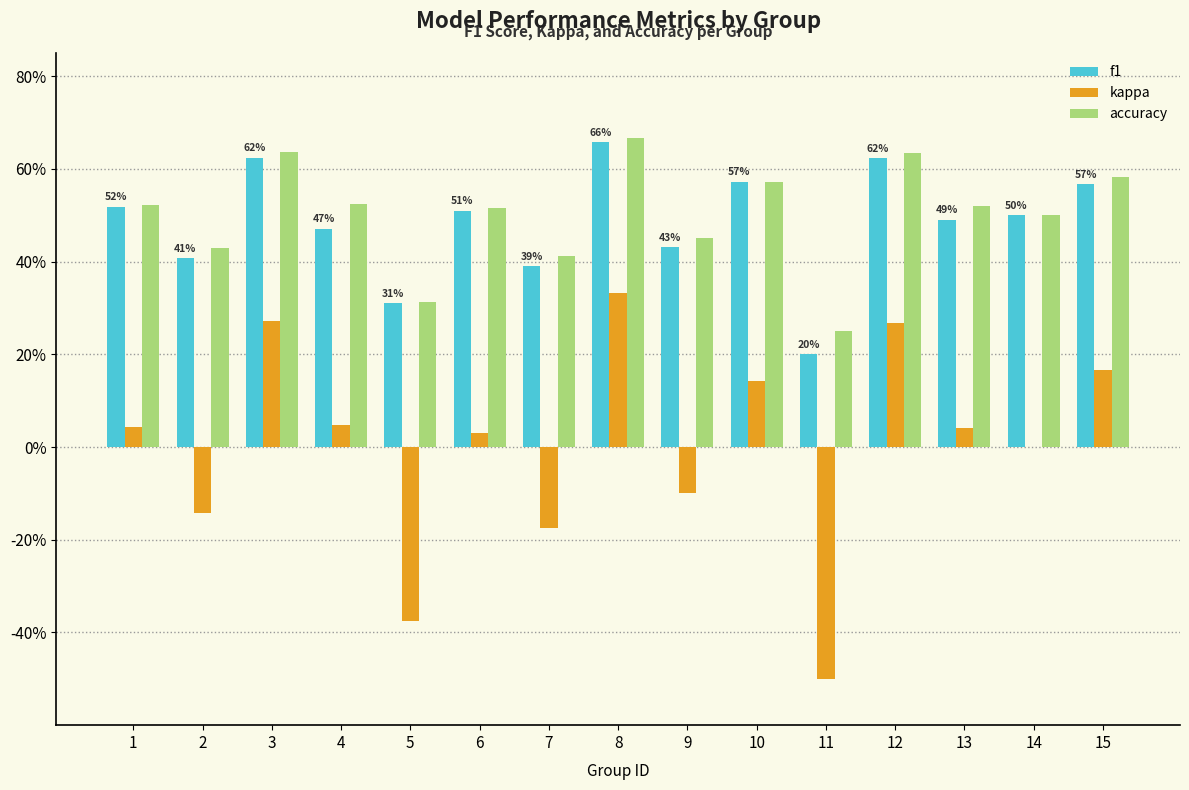

The value of kappa at 9 is -0.1. True or false?

True